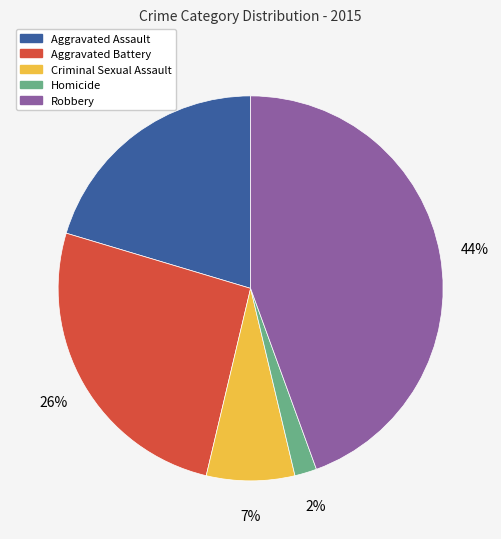

What percentage is the Criminal Sexual Assault slice, to the nearest percent?

7%